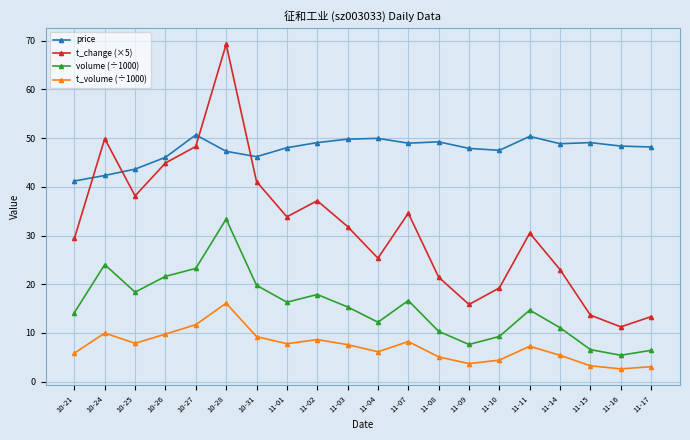

What value does the price series have at 10-24?

42.3